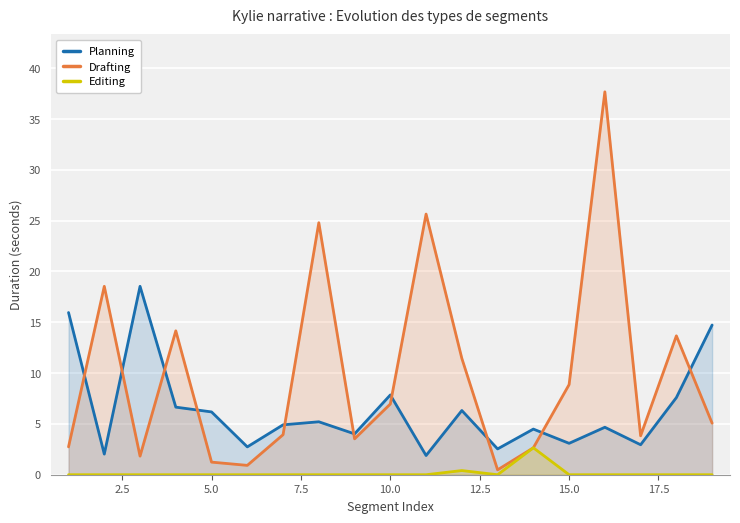

Which series has the largest total across all categories?

Drafting